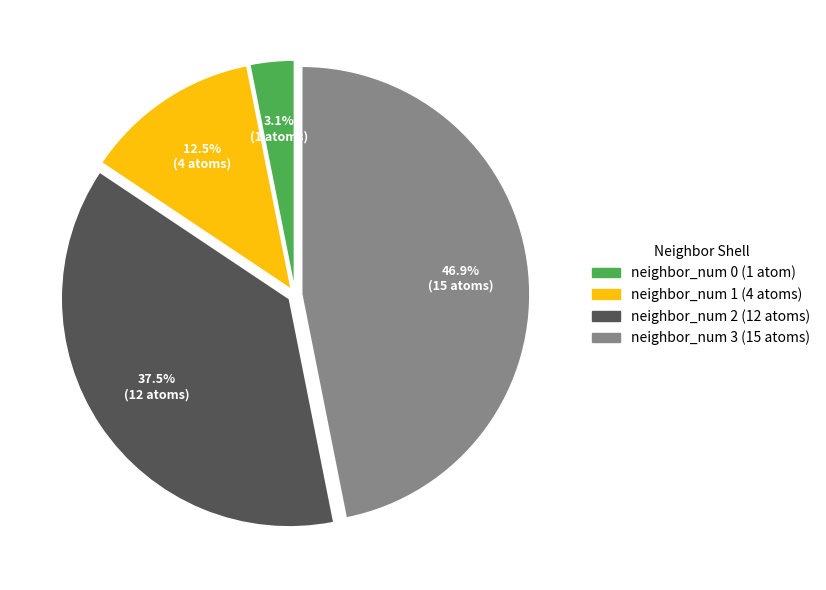

Does any single category account for the majority?

No